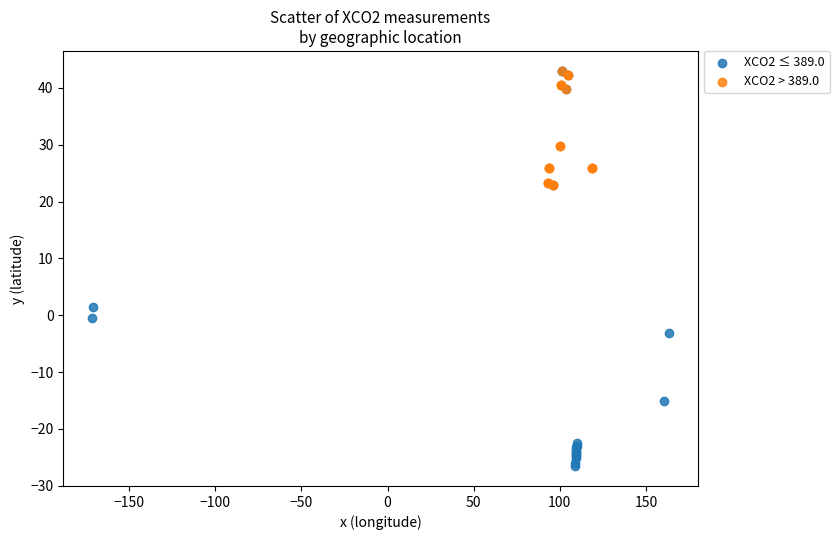

Which series contains the lowest Y value?

XCO2 ≤ 389.0